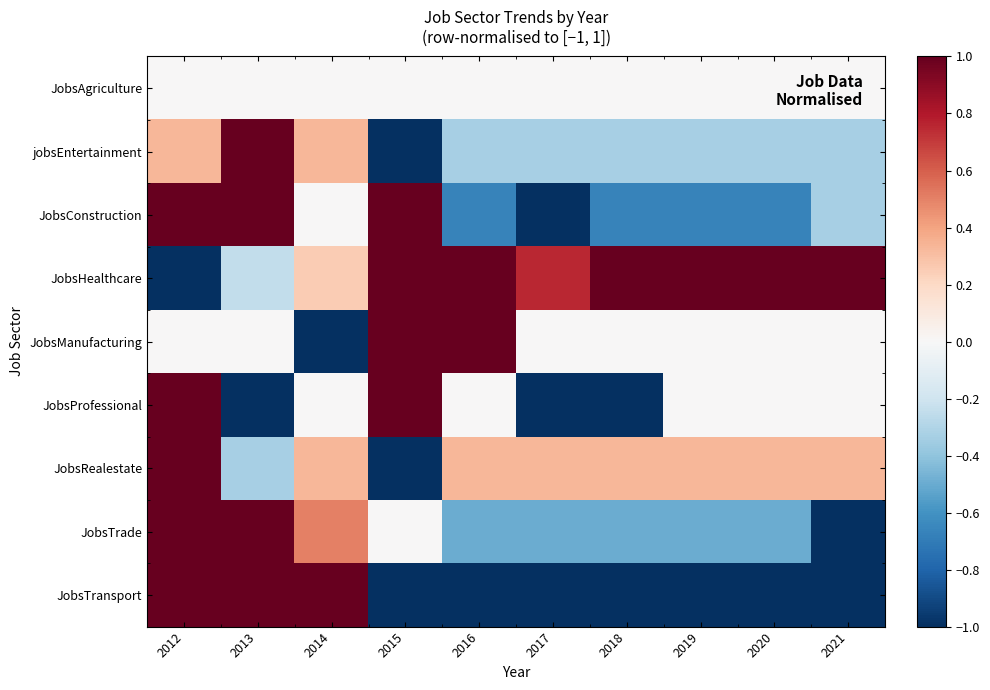

Reading right to left, list all the values displayed in this chart.

JobsAgriculture: 2021=0.0	2020=0.0	2019=0.0	2018=0.0	2017=0.0	2016=0.0	2015=0.0	2014=0.0	2013=0.0	2012=0.0
jobsEntertainment: 2021=-0.3	2020=-0.3	2019=-0.3	2018=-0.3	2017=-0.3	2016=-0.3	2015=-1.0	2014=0.3	2013=1.0	2012=0.3
JobsConstruction: 2021=-0.3	2020=-0.7	2019=-0.7	2018=-0.7	2017=-1.0	2016=-0.7	2015=1.0	2014=0.0	2013=1.0	2012=1.0
JobsHealthcare: 2021=1.0	2020=1.0	2019=1.0	2018=1.0	2017=0.8	2016=1.0	2015=1.0	2014=0.2	2013=-0.2	2012=-1.0
JobsManufacturing: 2021=0.0	2020=0.0	2019=0.0	2018=0.0	2017=0.0	2016=1.0	2015=1.0	2014=-1.0	2013=0.0	2012=0.0
JobsProfessional: 2021=0.0	2020=0.0	2019=0.0	2018=-1.0	2017=-1.0	2016=0.0	2015=1.0	2014=0.0	2013=-1.0	2012=1.0
JobsRealestate: 2021=0.3	2020=0.3	2019=0.3	2018=0.3	2017=0.3	2016=0.3	2015=-1.0	2014=0.3	2013=-0.3	2012=1.0
JobsTrade: 2021=-1.0	2020=-0.5	2019=-0.5	2018=-0.5	2017=-0.5	2016=-0.5	2015=0.0	2014=0.5	2013=1.0	2012=1.0
JobsTransport: 2021=-1.0	2020=-1.0	2019=-1.0	2018=-1.0	2017=-1.0	2016=-1.0	2015=-1.0	2014=1.0	2013=1.0	2012=1.0